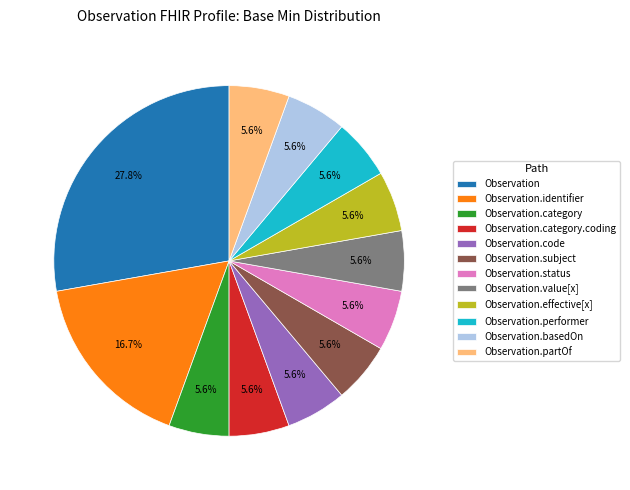

The Observation.effective[x] slice represents 19% of the pie. True or false?

False